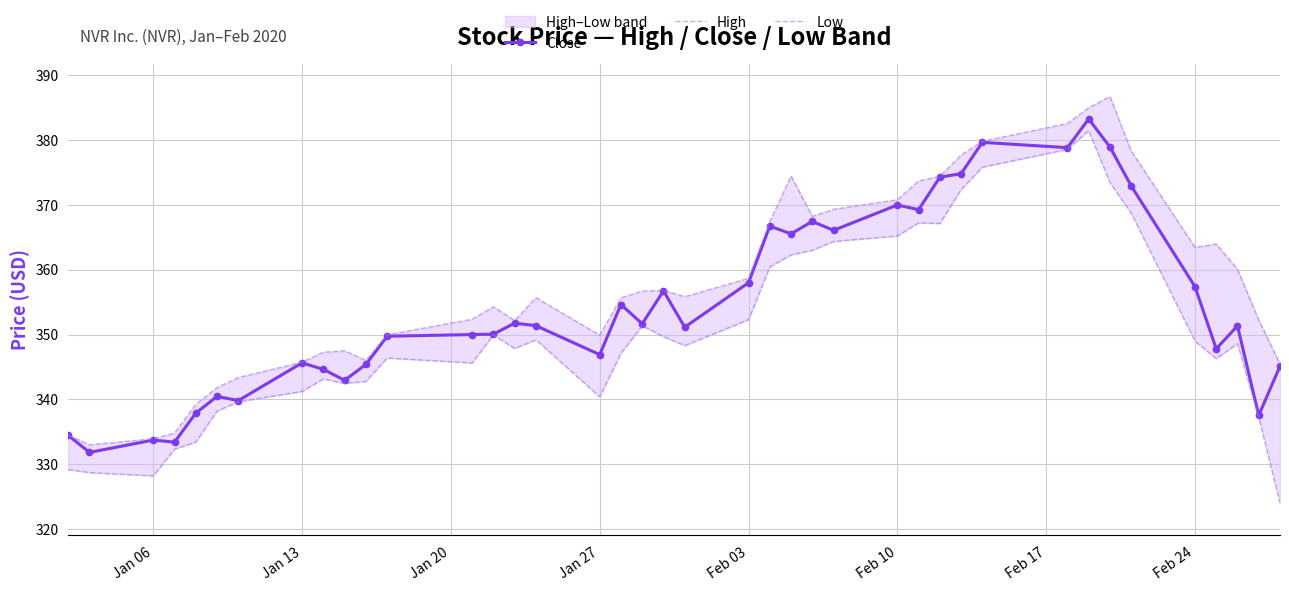

What is the minimum value for Close?

331.8